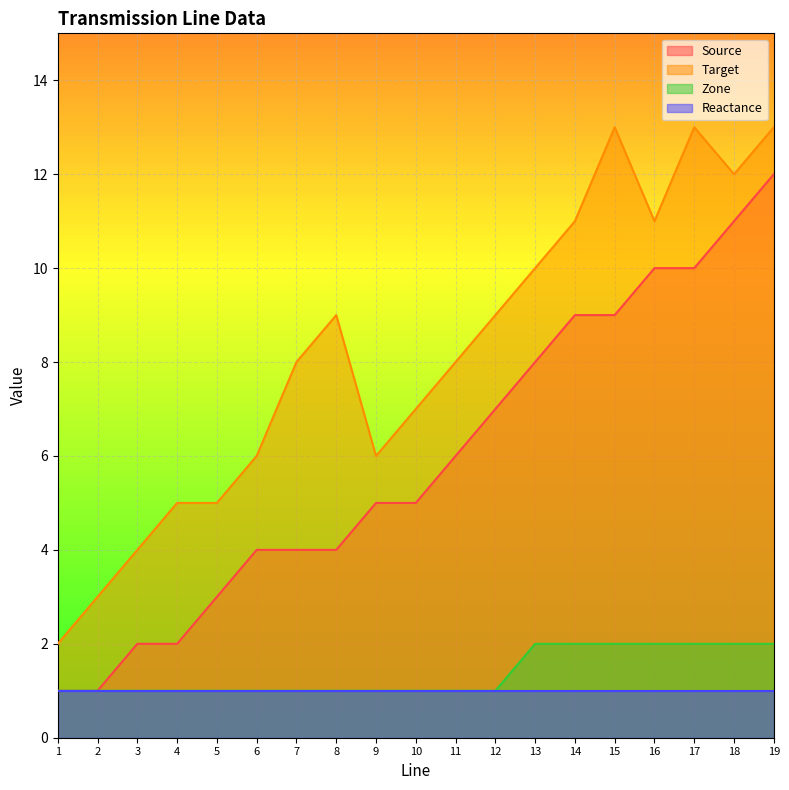

Between 14 and 16, which series saw the biggest shift?

Source